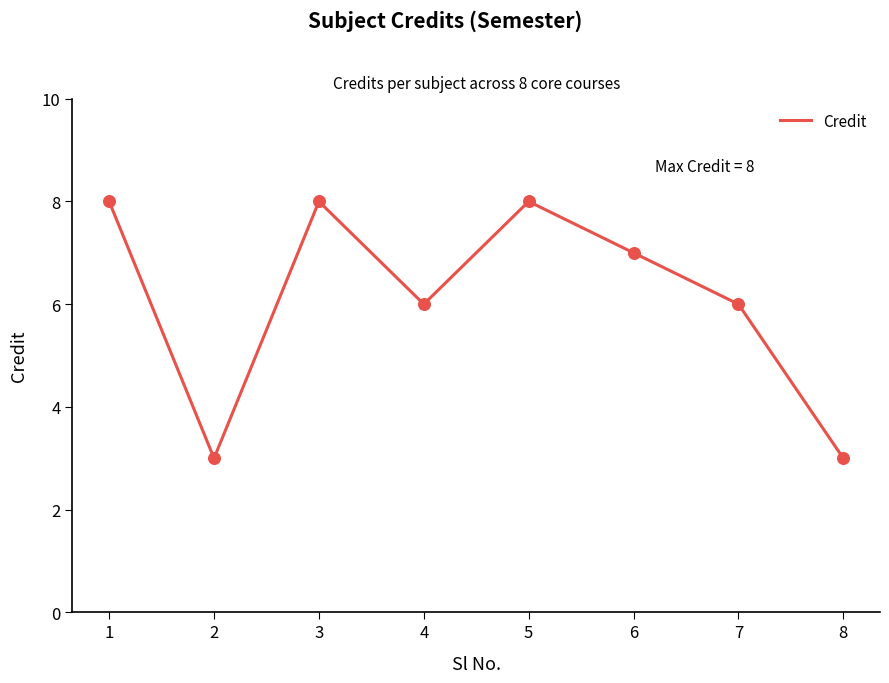

Which has a higher value, 3 or 6?

3